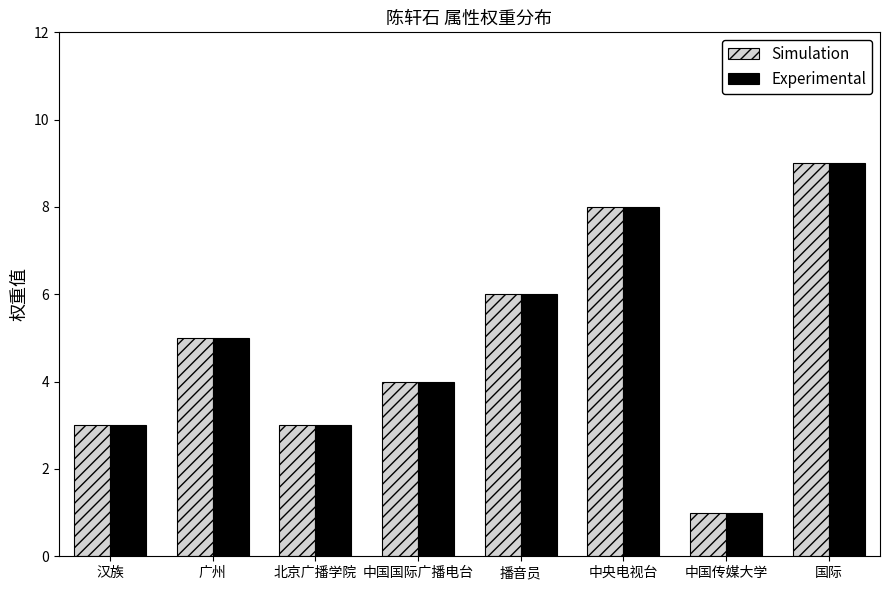

How many data points does each series have?

8